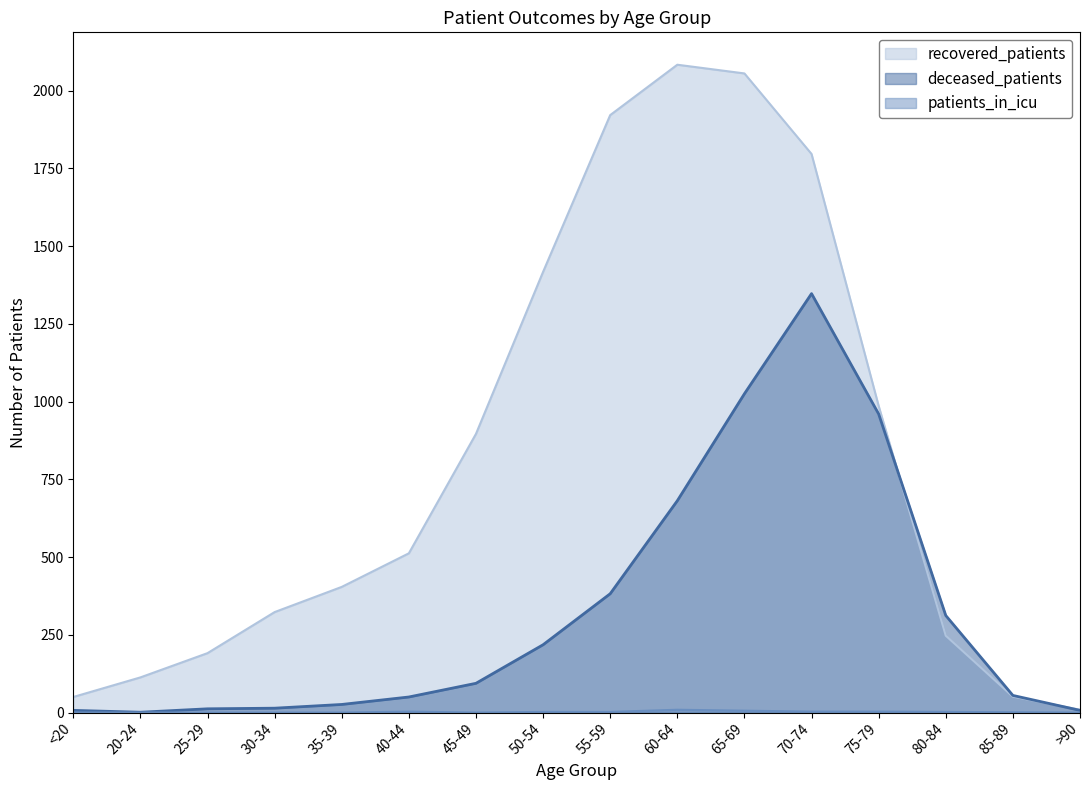

Reading right to left, extract all data points from this chart.

recovered_patients: 9	51	247	986	1796	2055	2083	1921	1417	896	512	404	323	191	113	50
deceased_patients: 7	55	312	960	1347	1025	681	382	218	94	50	26	14	12	1	7
patients_in_icu: 0	1	2	3	3	6	9	2	2	0	3	0	0	0	0	0